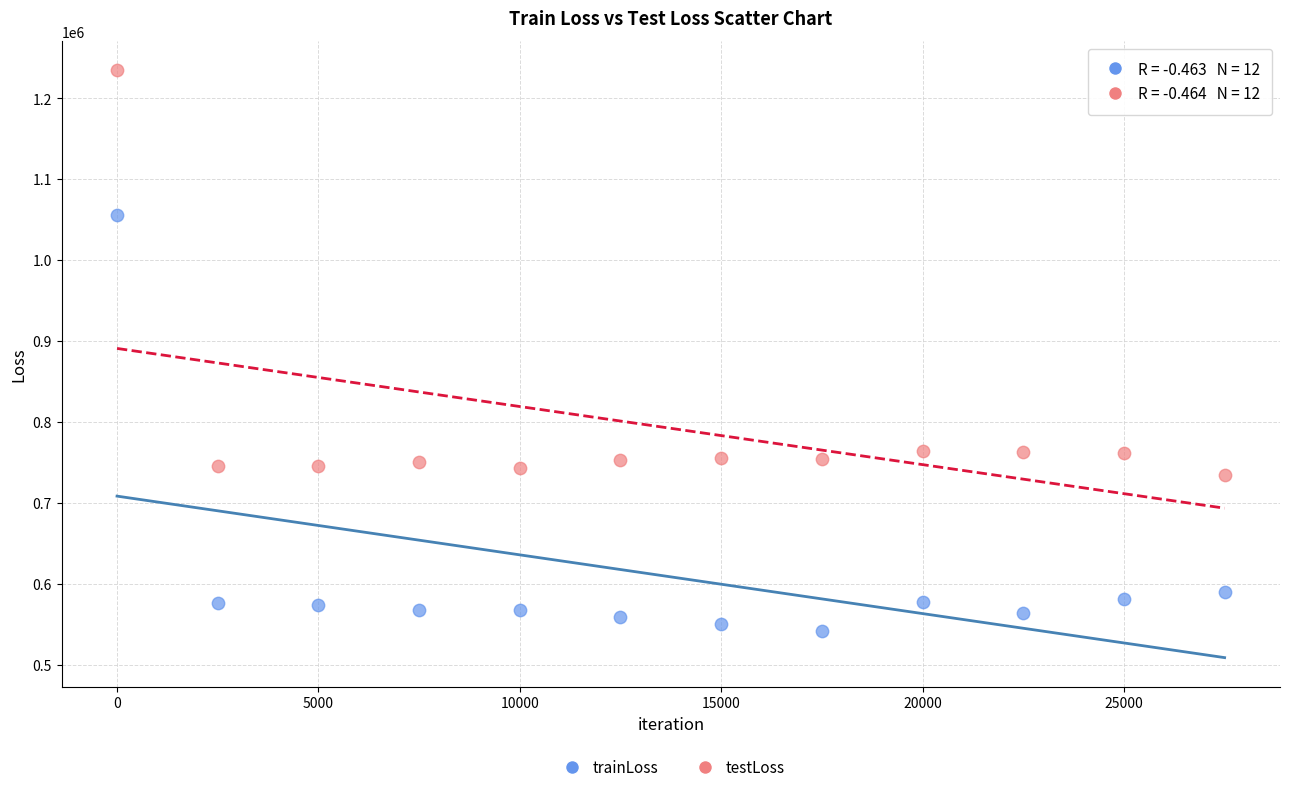

Which series reaches the maximum Y coordinate?

testLoss